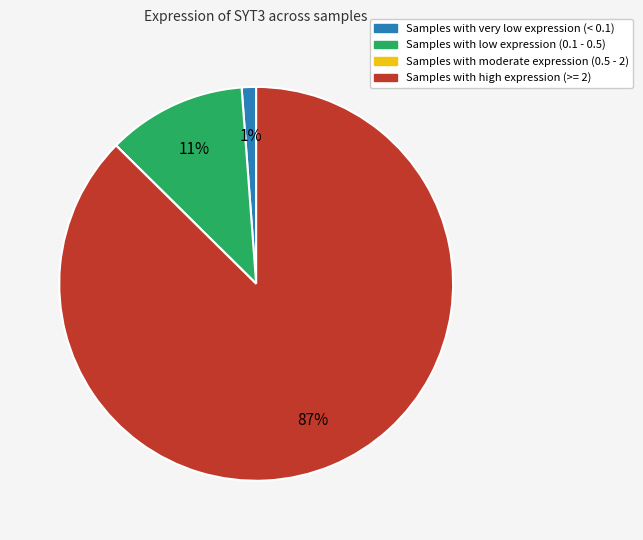

Does any single category account for the majority?

Yes